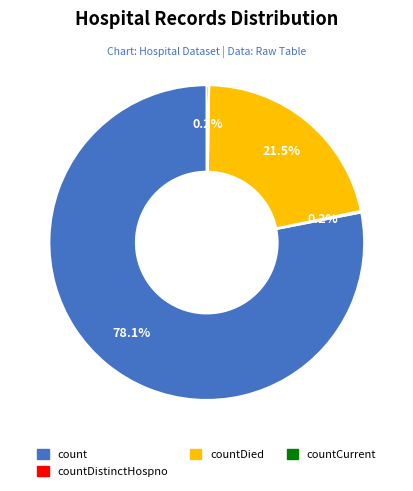

To the nearest percent, what is the average slice percentage?

25%